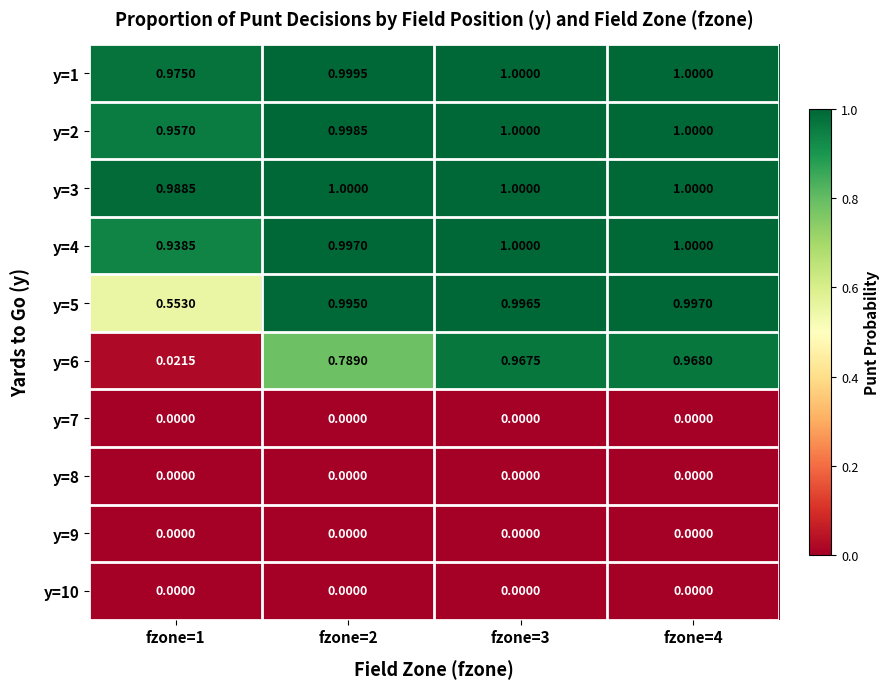

Is the value of y=2 at fzone=3 greater than the value of y=5 at fzone=3?

Yes